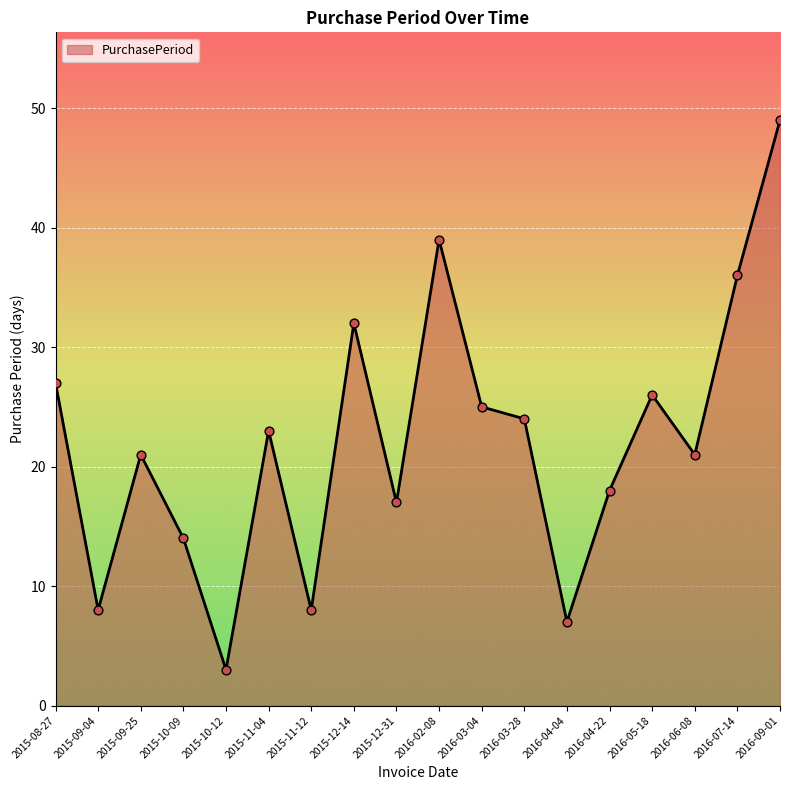

Between 2016-05-18 and 2016-06-08, which is larger?

2016-05-18